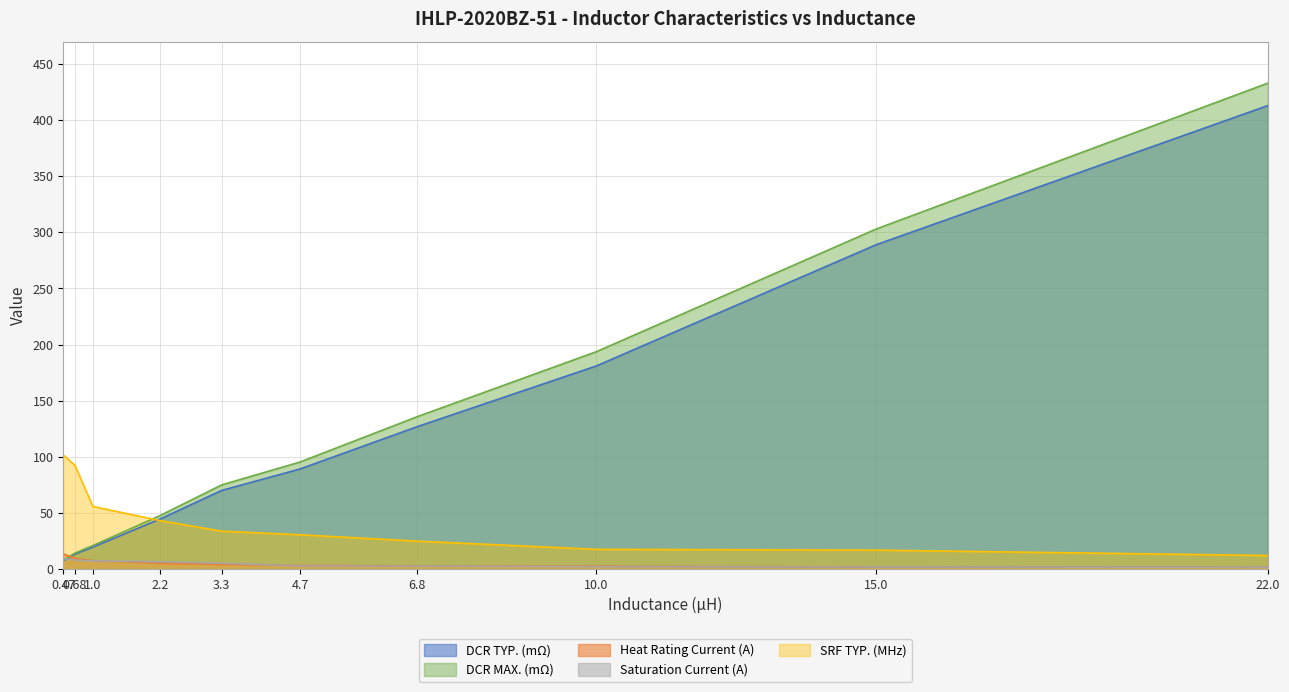

True or false: SRF TYP. (MHz) has more than 0 points higher than both neighbors.

False